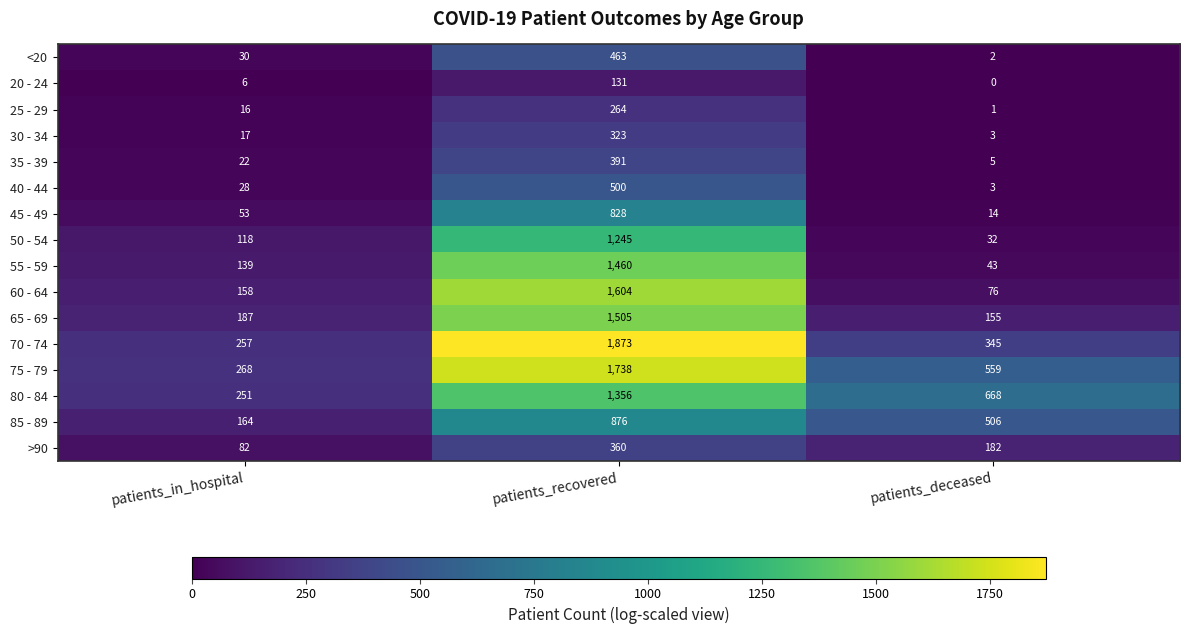

At which category is the sum across all series the highest?

patients_recovered